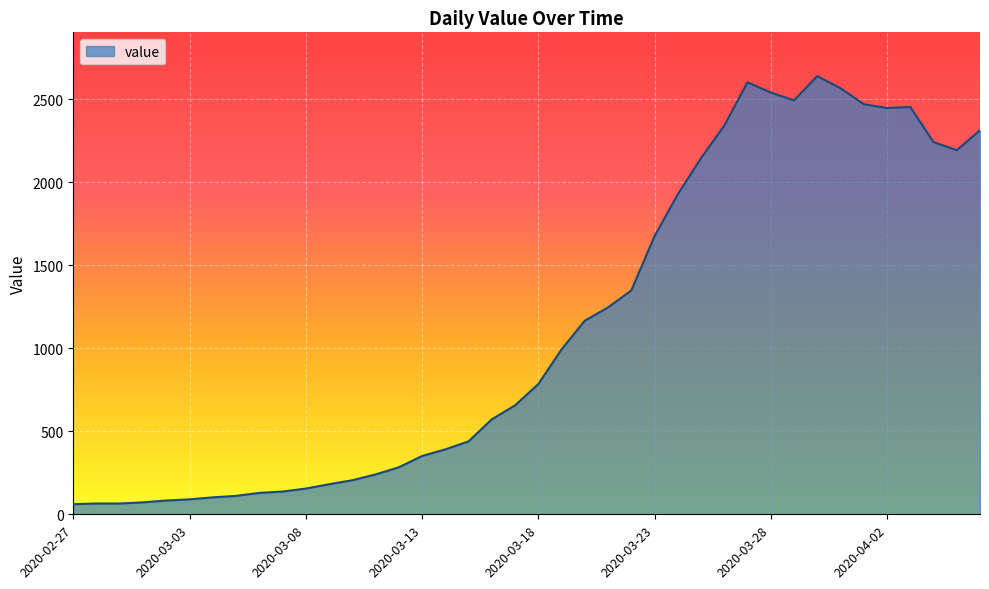

What is the difference between the maximum and minimum values?

2578